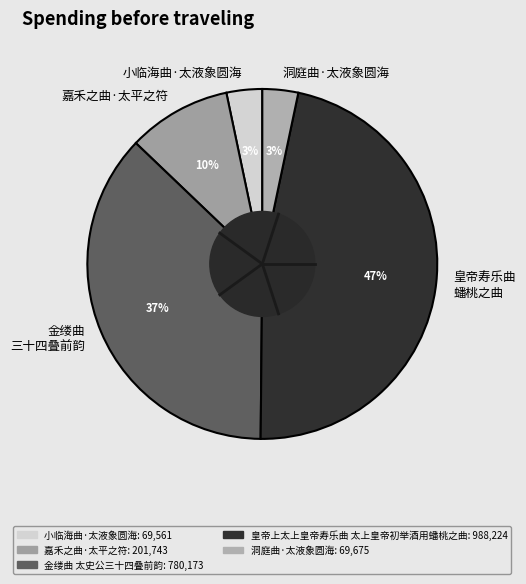

Which slice is the largest?

皇帝寿乐曲 蟠桃之曲